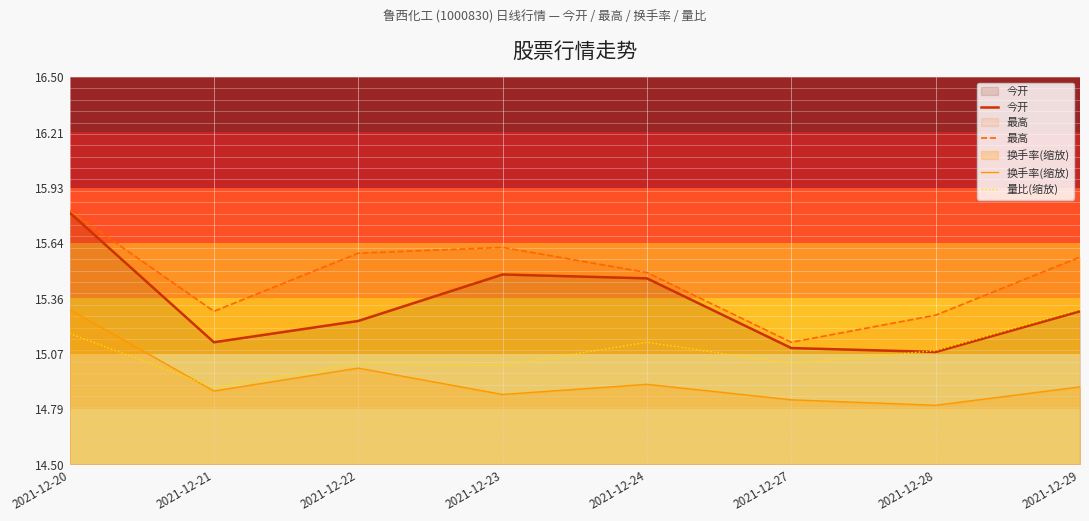

In 量比(缩放), how many points are higher than both neighbors (excluding endpoints)?

2